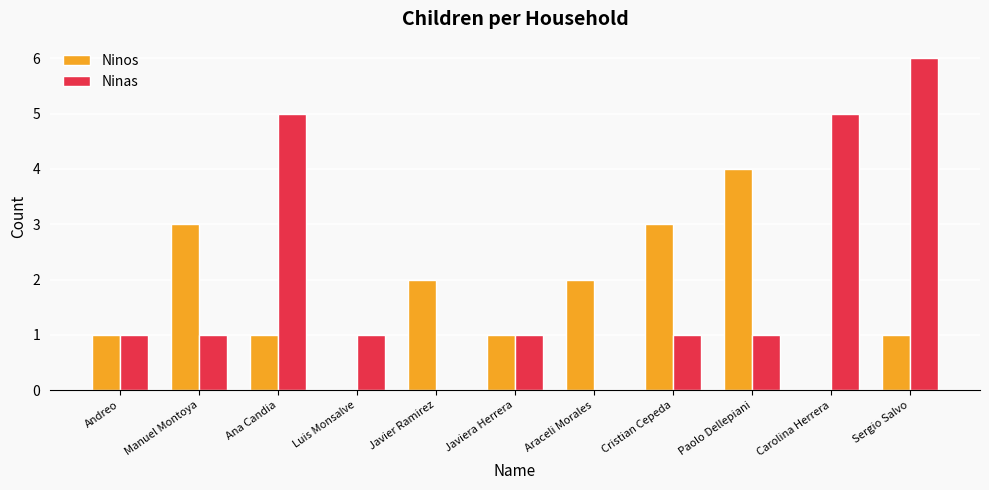

What is the maximum value shown in the chart?

6